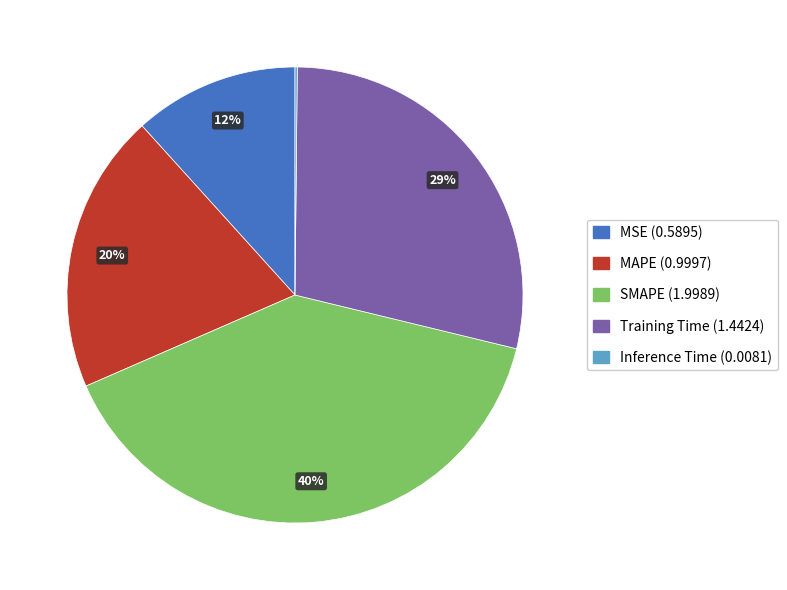

Does SMAPE account for over 50% of the chart?

No